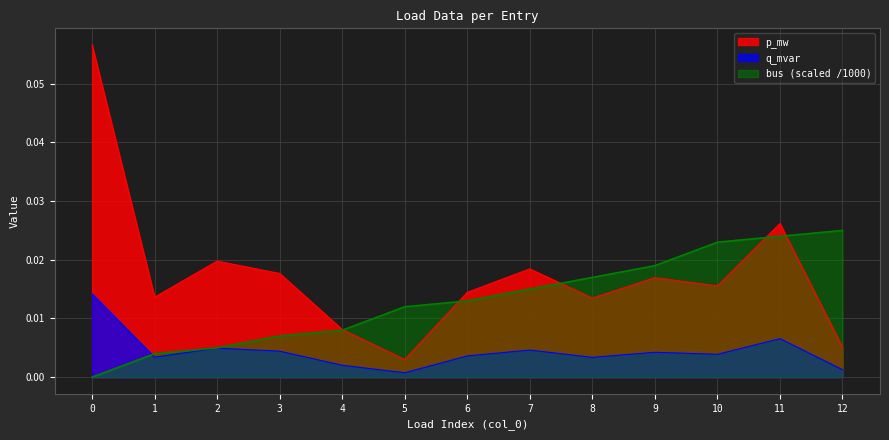

True or false: p_mw has a value of 0.1 at 0.

True